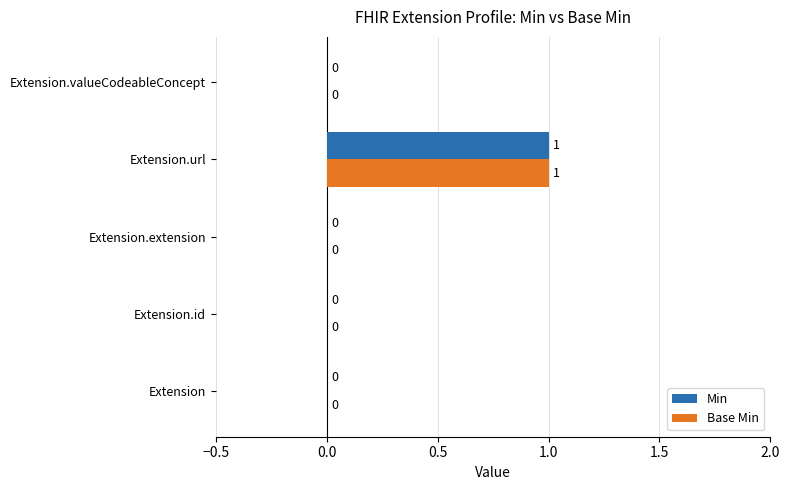

Which label corresponds to the largest value in the chart?

Extension.url